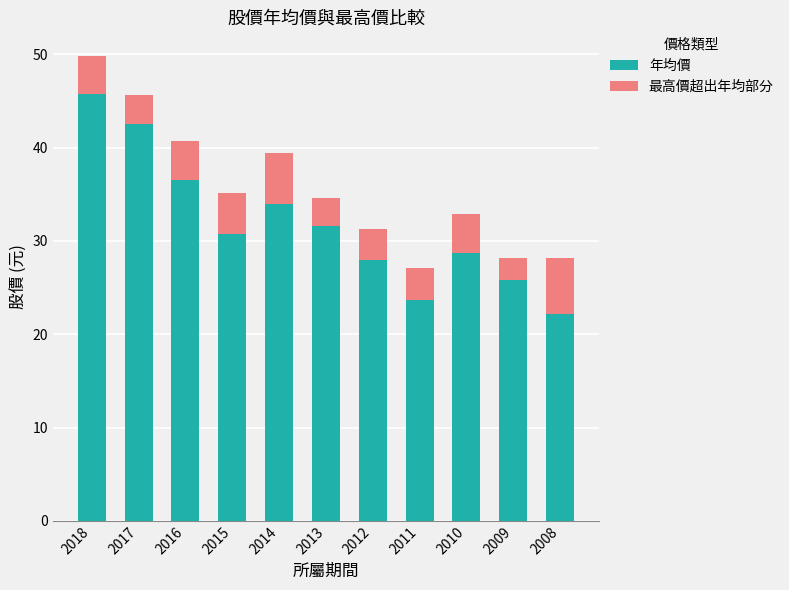

Are the bars horizontal?

No